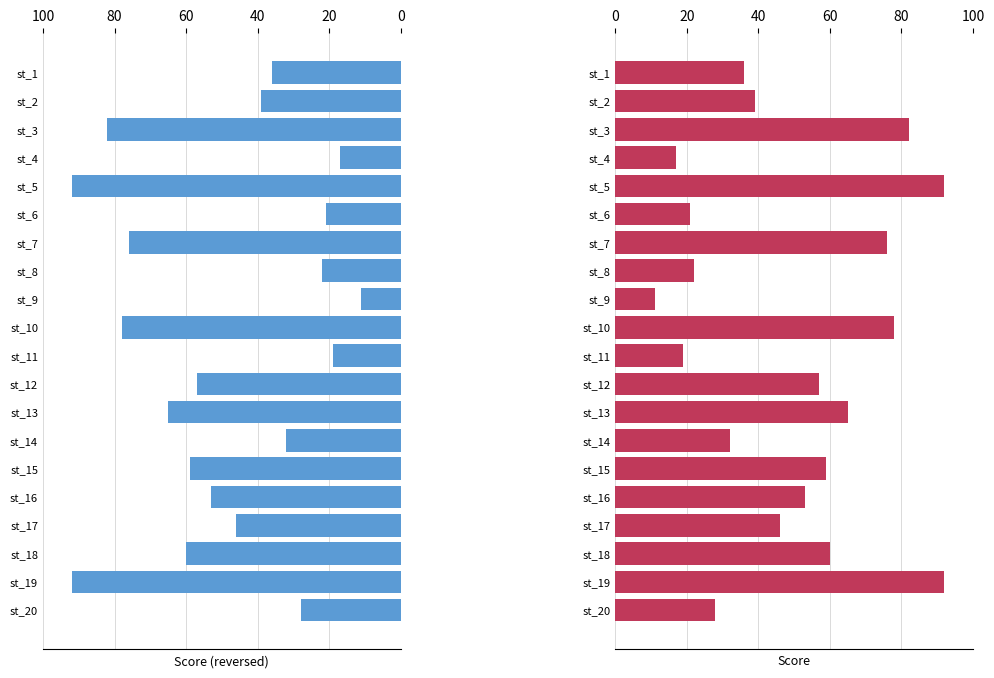

How many distinct data groups are displayed?

1